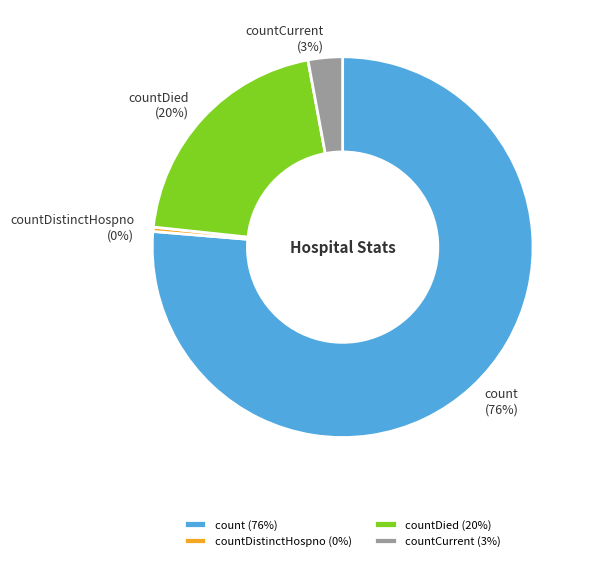

Rank the categories by value from highest to lowest.

count (76%), countDied (20%), countCurrent (3%), countDistinctHospno (0%)